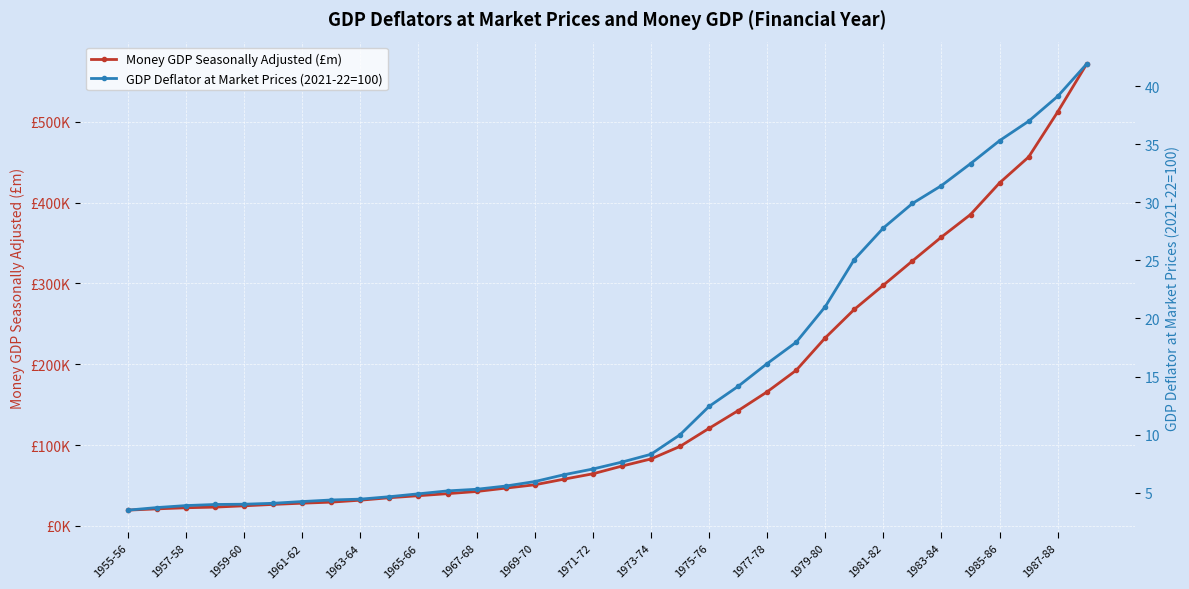

List the labels in order of Money GDP Seasonally Adjusted (£m) value, largest first.

33, 32, 31, 30, 29, 28, 27, 26, 25, 24, 23, 22, 21, 20, 19, 18, 17, 1987-88, 1985-86, 1983-84, 1981-82, 1979-80, 1977-78, 1975-76, 1973-74, 1971-72, 1969-70, 1967-68, 1965-66, 1963-64, 1961-62, 1959-60, 1957-58, 1955-56